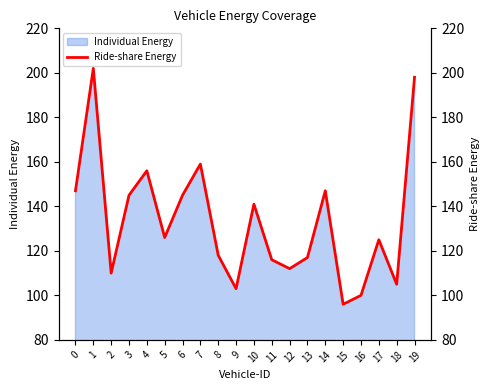

Which label corresponds to the largest value in the chart?

1